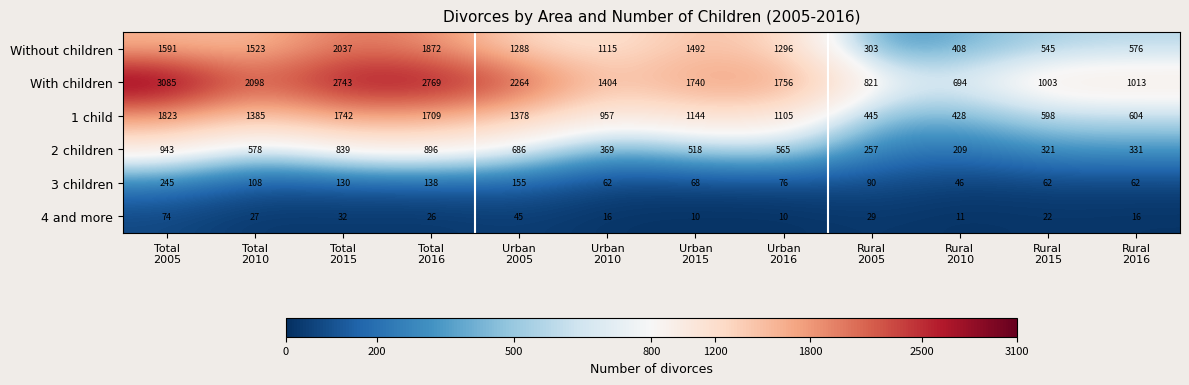

What is the maximum value for 3 children?

245